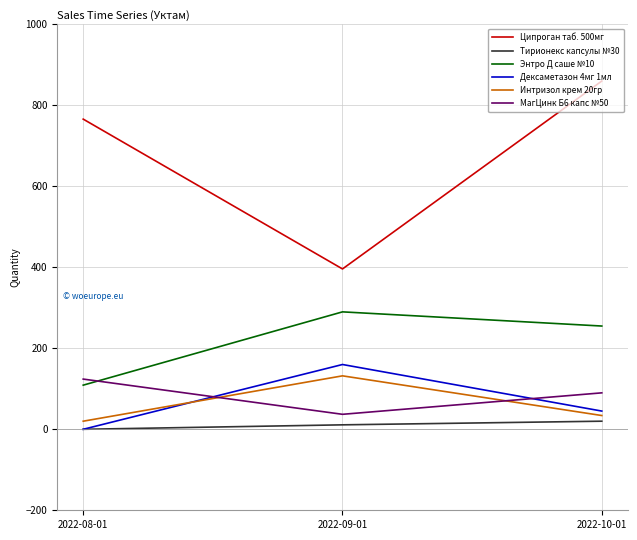

The value of Ципроган таб. 500мг at 2022-09-01 is 230. True or false?

False